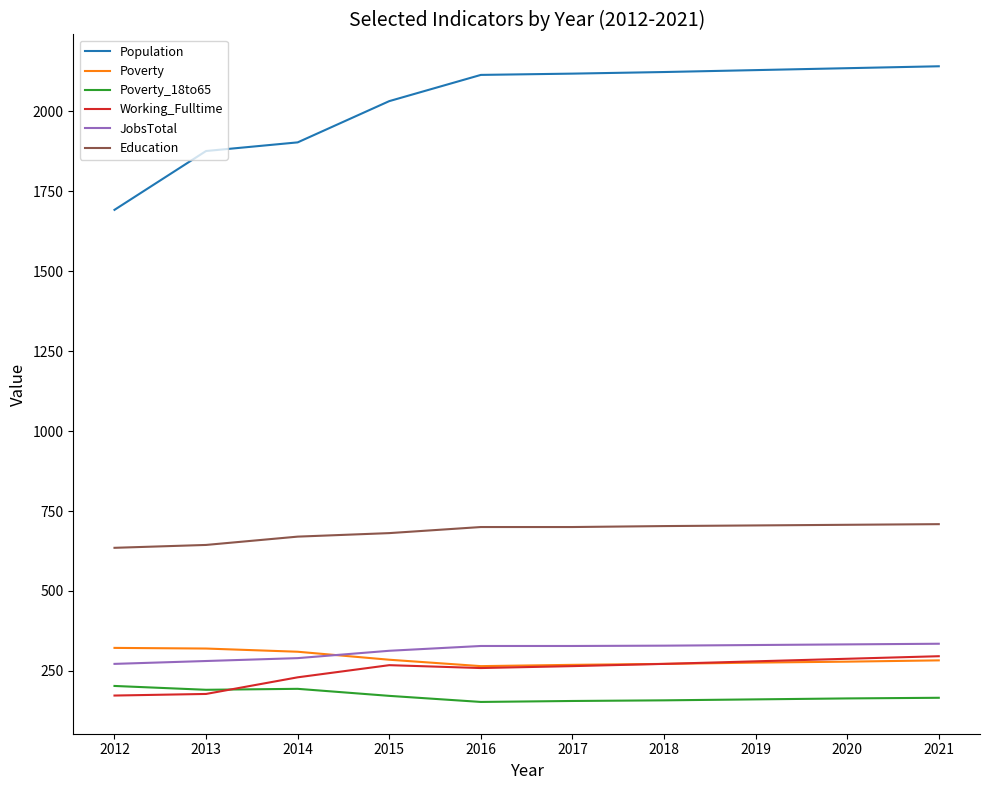

Is it true that Education equals 190 at 2019?

False